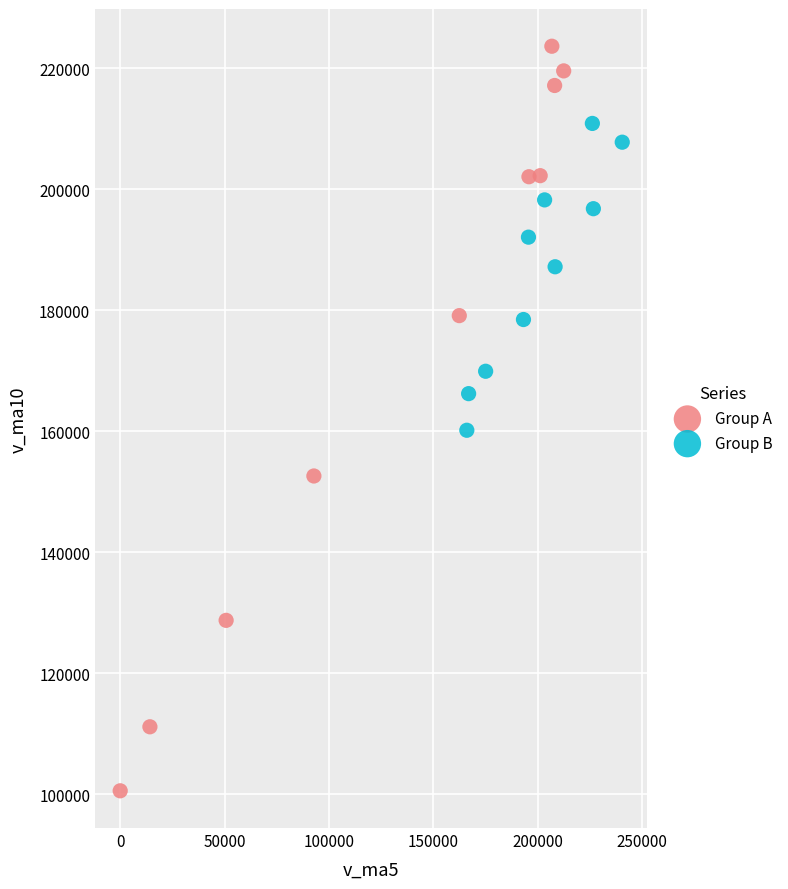

Which series contains the highest Y value?

Group A